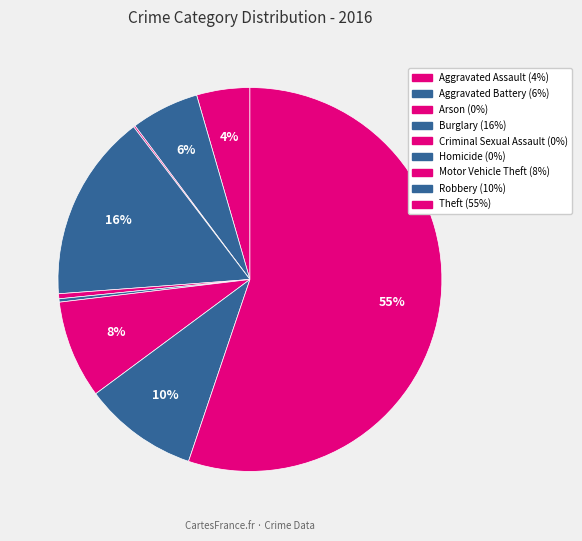

True or false: Burglary accounts for 16% of the total.

True